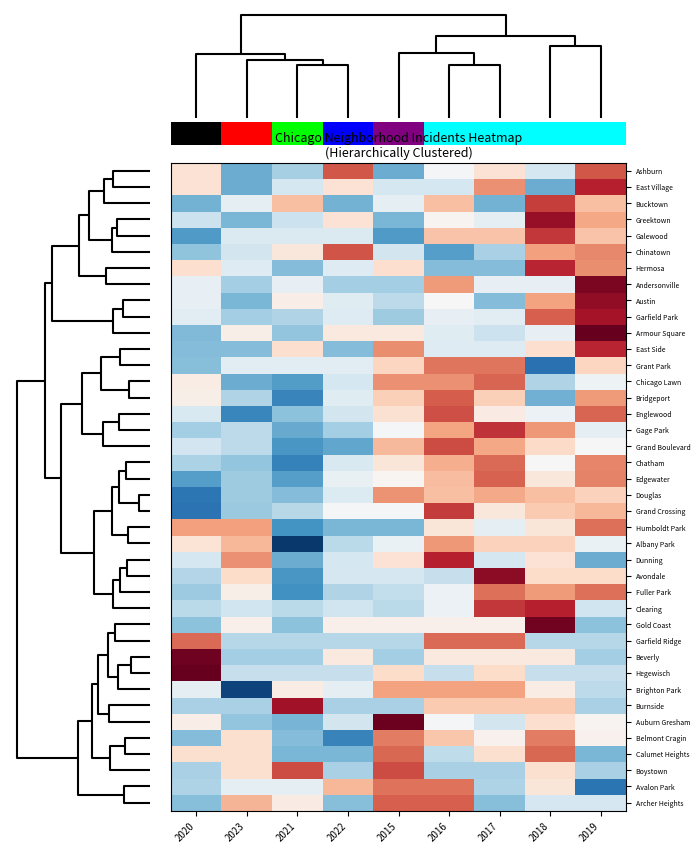

Reading right to left, what are all the values shown in this chart?

Ashburn: 2019=1.5	2018=-0.4	2017=0.4	2016=-0.0	2015=-1.2	2022=1.5	2021=-0.8	2023=-1.2	2020=0.4
East Village: 2019=1.9	2018=-1.2	2017=1.1	2016=-0.4	2015=-0.4	2022=0.4	2021=-0.4	2023=-1.2	2020=0.4
Bucktown: 2019=0.8	2018=1.7	2017=-1.2	2016=0.8	2015=-0.2	2022=-1.2	2021=0.8	2023=-0.2	2020=-1.2
Greektown: 2019=1.0	2018=2.2	2017=-0.2	2016=0.1	2015=-1.1	2022=0.4	2021=-0.5	2023=-1.1	2020=-0.5
Galewood: 2019=0.7	2018=1.8	2017=0.7	2016=0.7	2015=-1.4	2022=-0.4	2021=-0.4	2023=-0.4	2020=-1.4
Chinatown: 2019=1.2	2018=1.0	2017=-0.8	2016=-1.4	2015=-0.4	2022=1.6	2021=0.3	2023=-0.4	2020=-1.0
Hermosa: 2019=1.2	2018=1.9	2017=-1.1	2016=-1.1	2015=0.4	2022=-0.3	2021=-1.1	2023=-0.3	2020=0.4
Andersonville: 2019=2.3	2018=-0.2	2017=-0.2	2016=1.1	2015=-0.9	2022=-0.9	2021=-0.2	2023=-0.9	2020=-0.2
Austin: 2019=2.2	2018=1.0	2017=-1.1	2016=0.0	2015=-0.7	2022=-0.3	2021=0.2	2023=-1.1	2020=-0.2
Garfield Park: 2019=2.1	2018=1.5	2017=-0.3	2016=-0.2	2015=-0.9	2022=-0.3	2021=-0.8	2023=-0.9	2020=-0.3
Armour Square: 2019=2.5	2018=-0.2	2017=-0.5	2016=-0.3	2015=0.2	2022=0.2	2021=-1.0	2023=0.1	2020=-1.1
East Side: 2019=1.9	2018=0.4	2017=-0.3	2016=-0.3	2015=1.2	2022=-1.1	2021=0.4	2023=-1.1	2020=-1.1
Grant Park: 2019=0.5	2018=-1.9	2017=1.3	2016=1.3	2015=0.5	2022=-0.3	2021=-0.3	2023=-0.3	2020=-1.1
Chicago Lawn: 2019=-0.1	2018=-0.8	2017=1.5	2016=1.1	2015=1.1	2022=-0.4	2021=-1.4	2023=-1.2	2020=0.2
Bridgeport: 2019=1.1	2018=-1.2	2017=0.6	2016=1.5	2015=0.6	2022=-0.3	2021=-1.7	2023=-0.8	2020=0.2
Englewood: 2019=1.5	2018=-0.1	2017=0.2	2016=1.6	2015=0.4	2022=-0.5	2021=-1.0	2023=-1.6	2020=-0.4
Gage Park: 2019=-0.2	2018=1.1	2017=1.8	2016=1.0	2015=-0.0	2022=-0.9	2021=-1.3	2023=-0.6	2020=-0.9
Grand Boulevard: 2019=0.0	2018=0.5	2017=1.0	2016=1.6	2015=0.8	2022=-1.3	2021=-1.5	2023=-0.7	2020=-0.5
Chatham: 2019=1.2	2018=0.0	2017=1.4	2016=0.9	2015=0.3	2022=-0.4	2021=-1.7	2023=-1.0	2020=-0.8
Edgewater: 2019=1.2	2018=0.3	2017=1.5	2016=0.8	2015=0.1	2022=-0.2	2021=-1.4	2023=-0.9	2020=-1.4
Douglas: 2019=0.6	2018=0.8	2017=0.9	2016=0.8	2015=1.1	2022=-0.3	2021=-1.1	2023=-0.9	2020=-1.8
Grand Crossing: 2019=0.8	2018=0.6	2017=0.3	2016=1.7	2015=-0.0	2022=-0.0	2021=-0.7	2023=-0.9	2020=-1.8
Humboldt Park: 2019=1.4	2018=0.3	2017=-0.2	2016=0.3	2015=-1.1	2022=-1.1	2021=-1.5	2023=1.0	2020=1.0
Albany Park: 2019=-0.2	2018=0.6	2017=0.6	2016=1.1	2015=-0.2	2022=-0.7	2021=-2.4	2023=0.8	2020=0.3
Dunning: 2019=-1.2	2018=0.4	2017=-0.4	2016=1.9	2015=0.4	2022=-0.4	2021=-1.2	2023=1.1	2020=-0.4
Avondale: 2019=0.5	2018=0.5	2017=2.2	2016=-0.6	2015=-0.4	2022=-0.4	2021=-1.5	2023=0.5	2020=-0.7
Fuller Park: 2019=1.4	2018=1.1	2017=1.4	2016=-0.2	2015=-0.6	2022=-0.8	2021=-1.5	2023=0.2	2020=-0.9
Clearing: 2019=-0.5	2018=1.9	2017=1.8	2016=-0.2	2015=-0.7	2022=-0.5	2021=-0.7	2023=-0.5	2020=-0.7
Gold Coast: 2019=-1.0	2018=2.4	2017=0.1	2016=0.1	2015=0.1	2022=0.1	2021=-1.0	2023=0.1	2020=-1.0
Garfield Ridge: 2019=-0.7	2018=-0.7	2017=1.4	2016=1.4	2015=-0.7	2022=-0.7	2021=-0.7	2023=-0.7	2020=1.4
Beverly: 2019=-0.8	2018=0.2	2017=0.2	2016=0.2	2015=-0.8	2022=0.2	2021=-0.8	2023=-0.8	2020=2.4
Hegewisch: 2019=-0.6	2018=-0.6	2017=0.5	2016=-0.6	2015=0.5	2022=-0.6	2021=-0.6	2023=-0.6	2020=2.6
Brighton Park: 2019=-0.6	2018=0.2	2017=1.0	2016=1.0	2015=1.0	2022=-0.2	2021=0.2	2023=-2.3	2020=-0.2
Burnside: 2019=-0.8	2018=0.6	2017=0.6	2016=0.6	2015=-0.8	2022=-0.8	2021=2.1	2023=-0.8	2020=-0.8
Auburn Gresham: 2019=0.1	2018=0.4	2017=-0.5	2016=-0.0	2015=2.5	2022=-0.5	2021=-1.2	2023=-1.0	2020=0.2
Belmont Cragin: 2019=0.1	2018=1.3	2017=0.1	2016=0.7	2015=1.3	2022=-1.7	2021=-1.1	2023=0.4	2020=-1.1
Calumet Heights: 2019=-1.2	2018=1.4	2017=0.4	2016=-0.6	2015=1.4	2022=-1.2	2021=-1.2	2023=0.4	2020=0.4
Boystown: 2019=-0.8	2018=0.4	2017=-0.8	2016=-0.8	2015=1.6	2022=-0.8	2021=1.6	2023=0.4	2020=-0.8
Avalon Park: 2019=-1.8	2018=0.3	2017=-0.8	2016=1.4	2015=1.4	2022=0.8	2021=-0.2	2023=-0.2	2020=-0.8
Archer Heights: 2019=-0.4	2018=-0.4	2017=-1.1	2016=1.5	2015=1.5	2022=-1.1	2021=0.2	2023=0.9	2020=-1.1